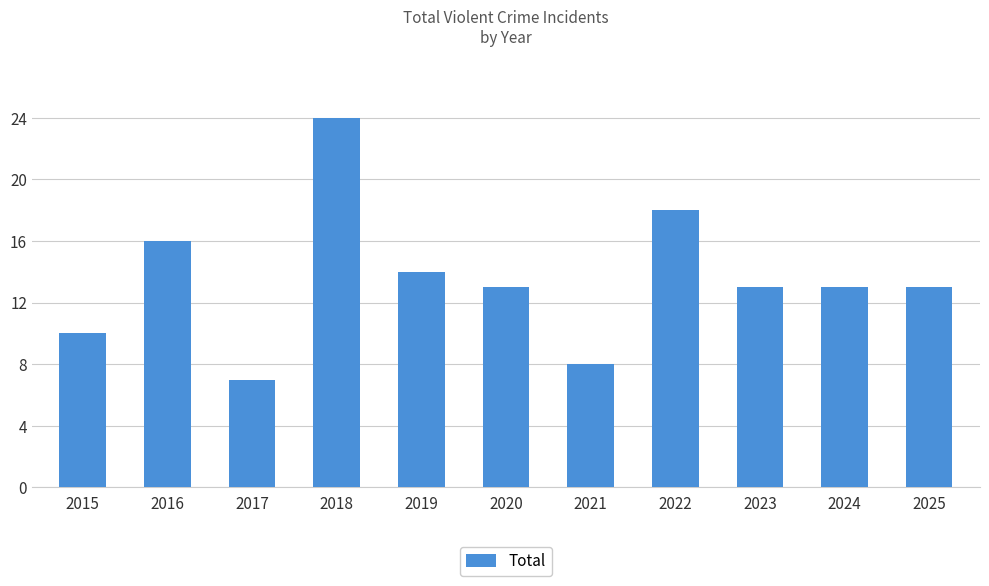

The value at 2017 is 7. True or false?

True